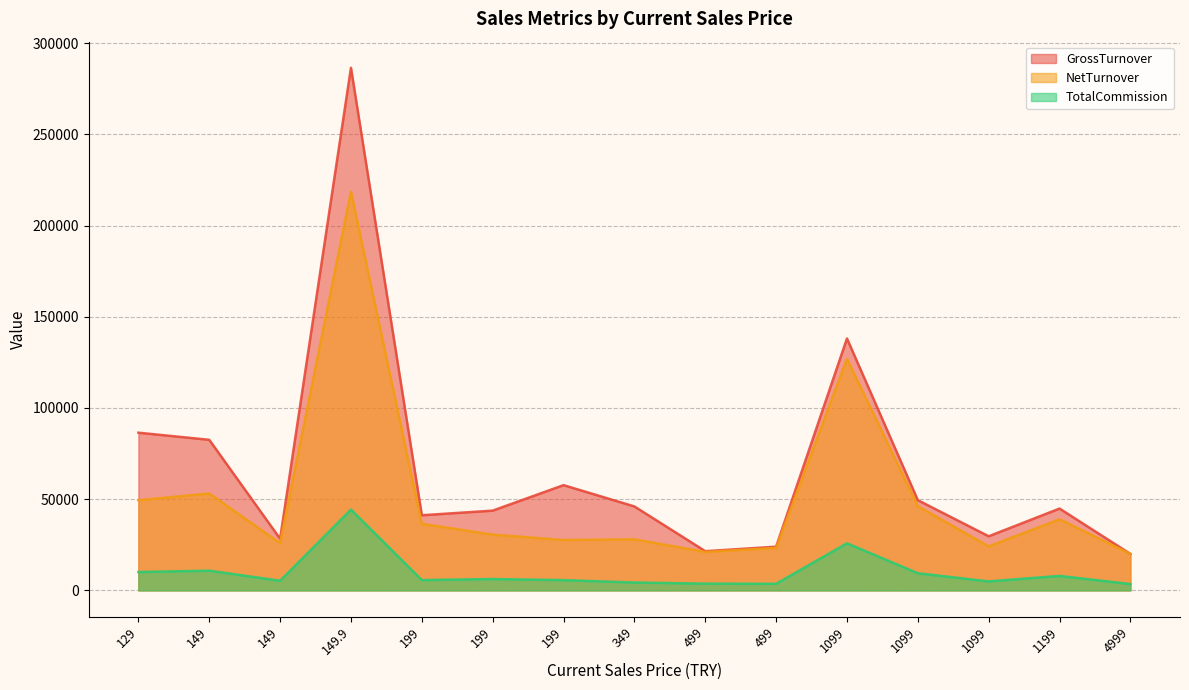

What is the total value across all series at 199?

83346.6